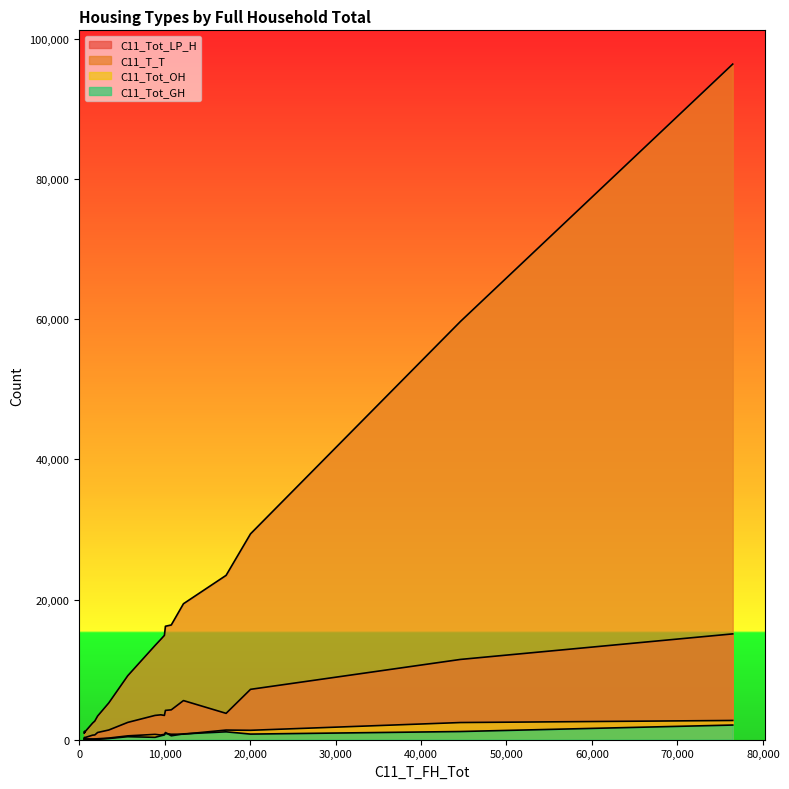

Is it true that C11_T_T equals 59685 at 6?

True